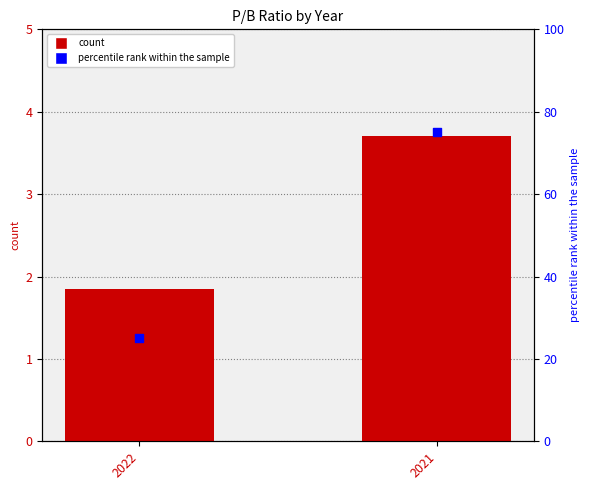

At how many categories does at least one series exceed 28?

1